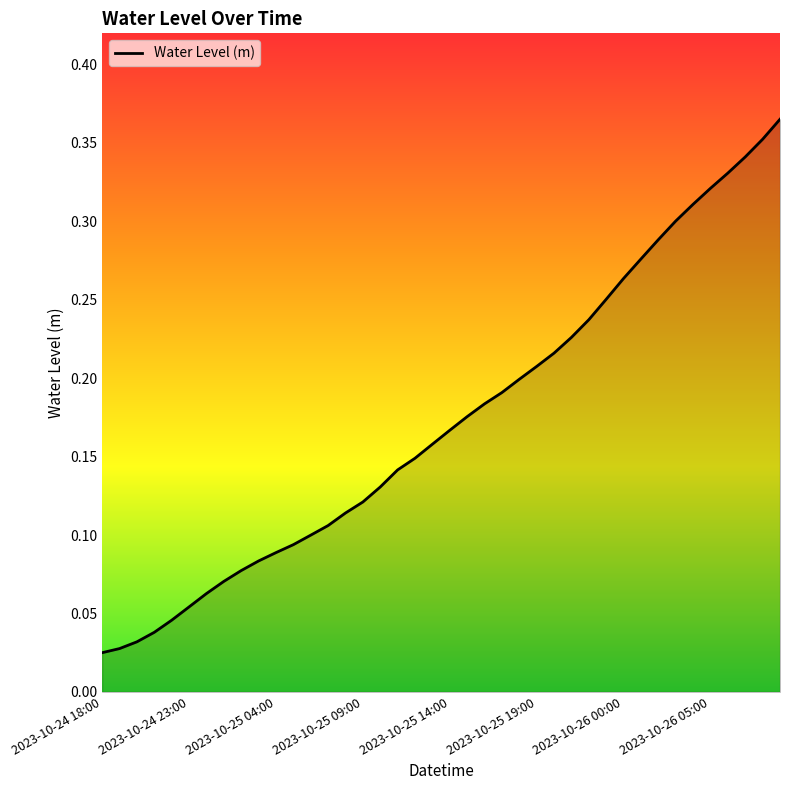

Count the number of categories in the chart.

40